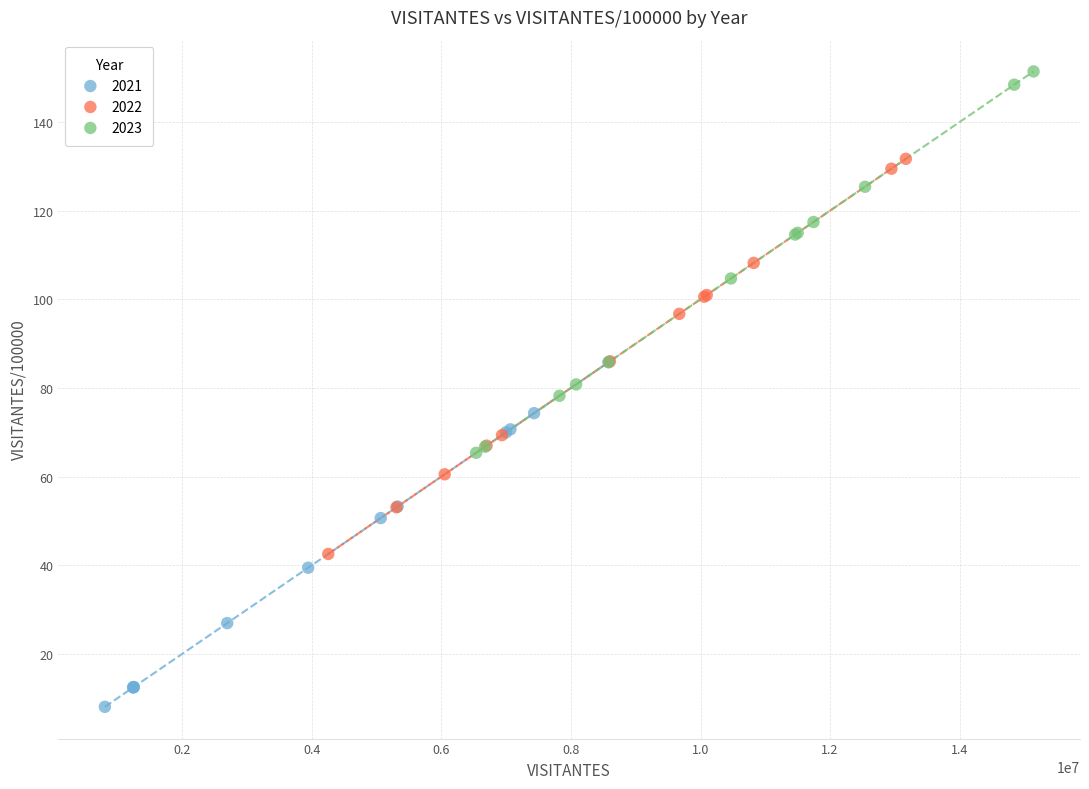

Which series contains the highest Y value?

2023